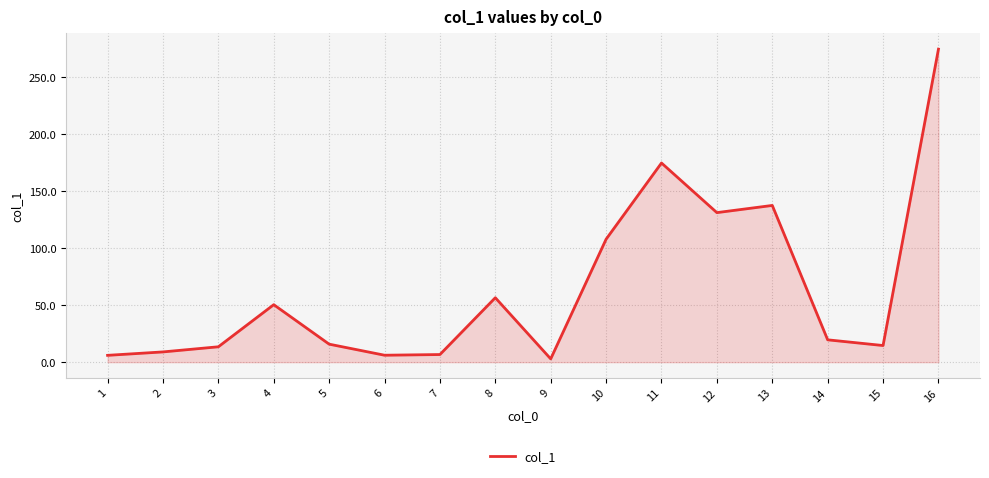

Where is the data nearest to the value 138?

13